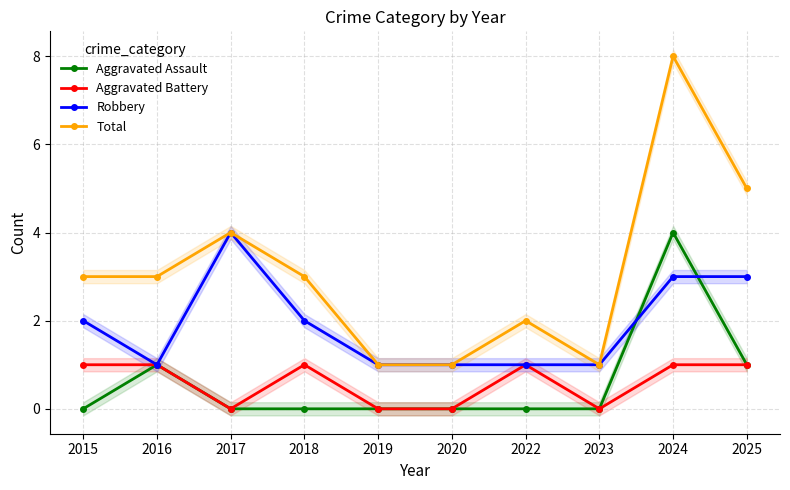

Reading right to left, transcribe all the data shown in this chart.

Aggravated Assault: 1	4	0	0	0	0	0	0	1	0
Aggravated Battery: 1	1	0	1	0	0	1	0	1	1
Robbery: 3	3	1	1	1	1	2	4	1	2
Total: 5	8	1	2	1	1	3	4	3	3